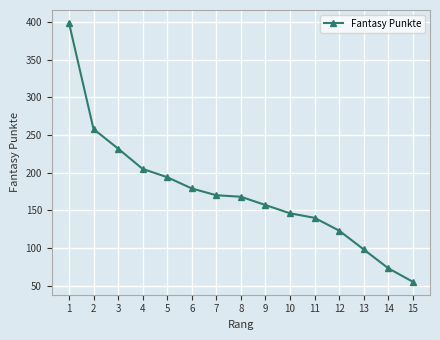

What is the difference between the maximum and minimum values?

344